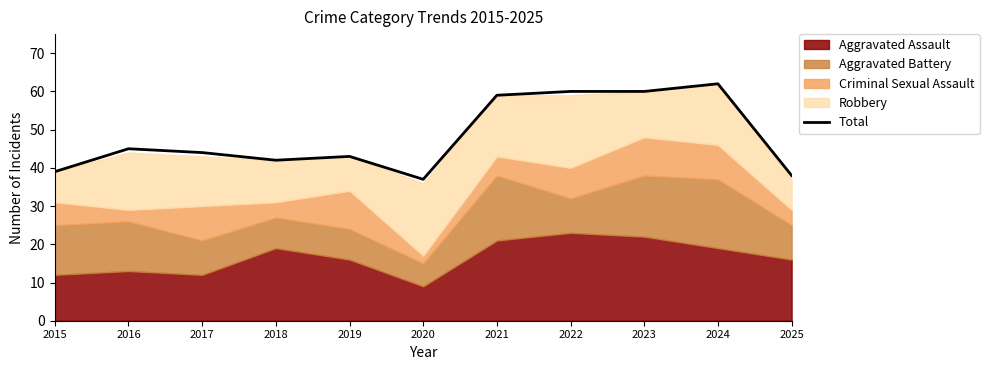

What is the value of the 1st point from the left?

39